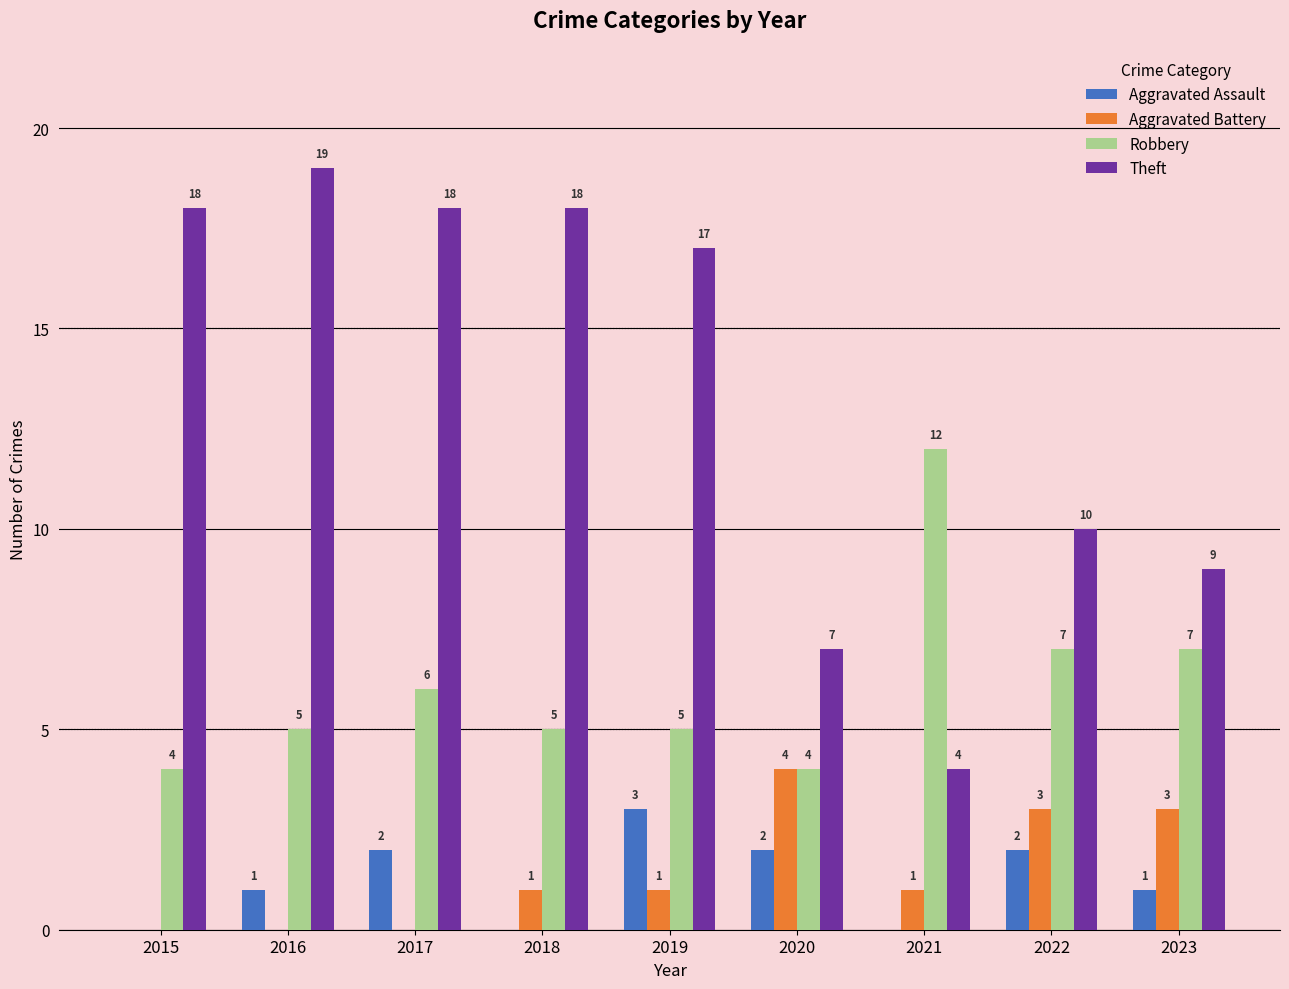

What are all the series names shown in the legend?

Aggravated Assault, Aggravated Battery, Robbery, Theft